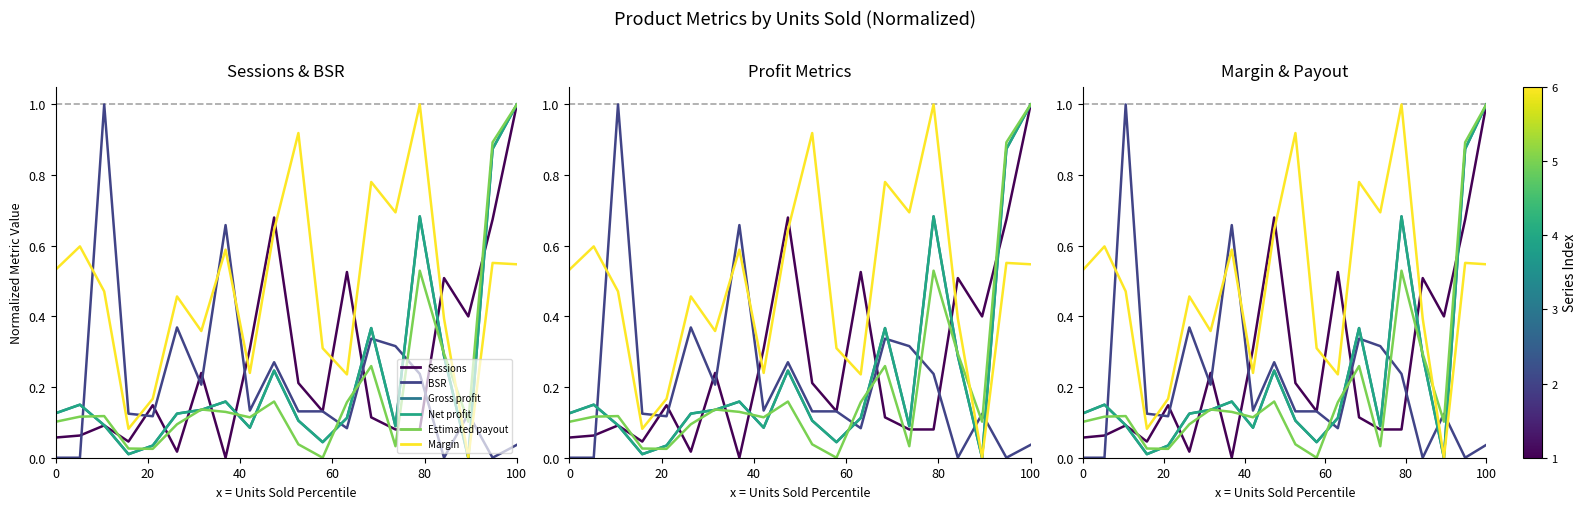

At how many categories does at least one series exceed 0?

20